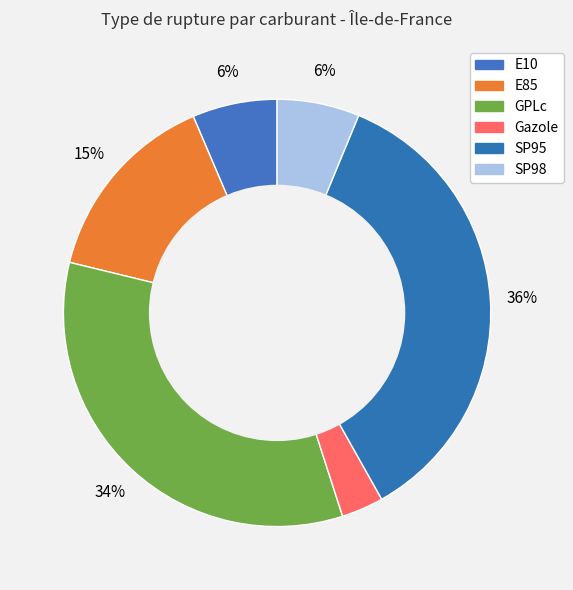

What is the smallest slice in the pie chart?

Gazole